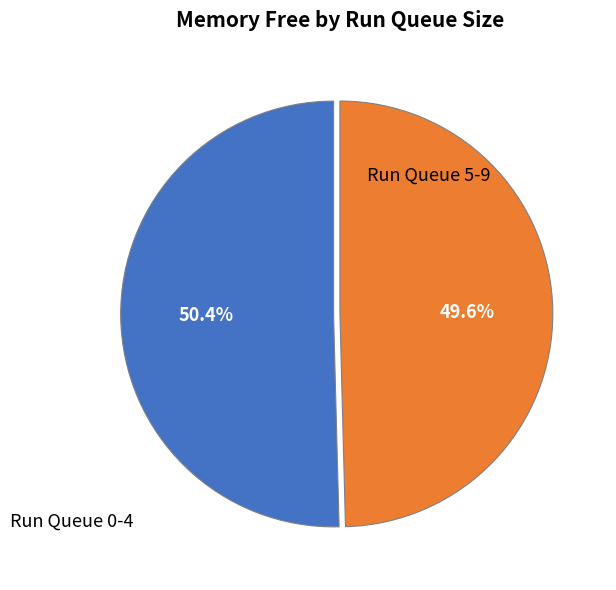

Is there any slice that represents more than half of the pie?

Yes